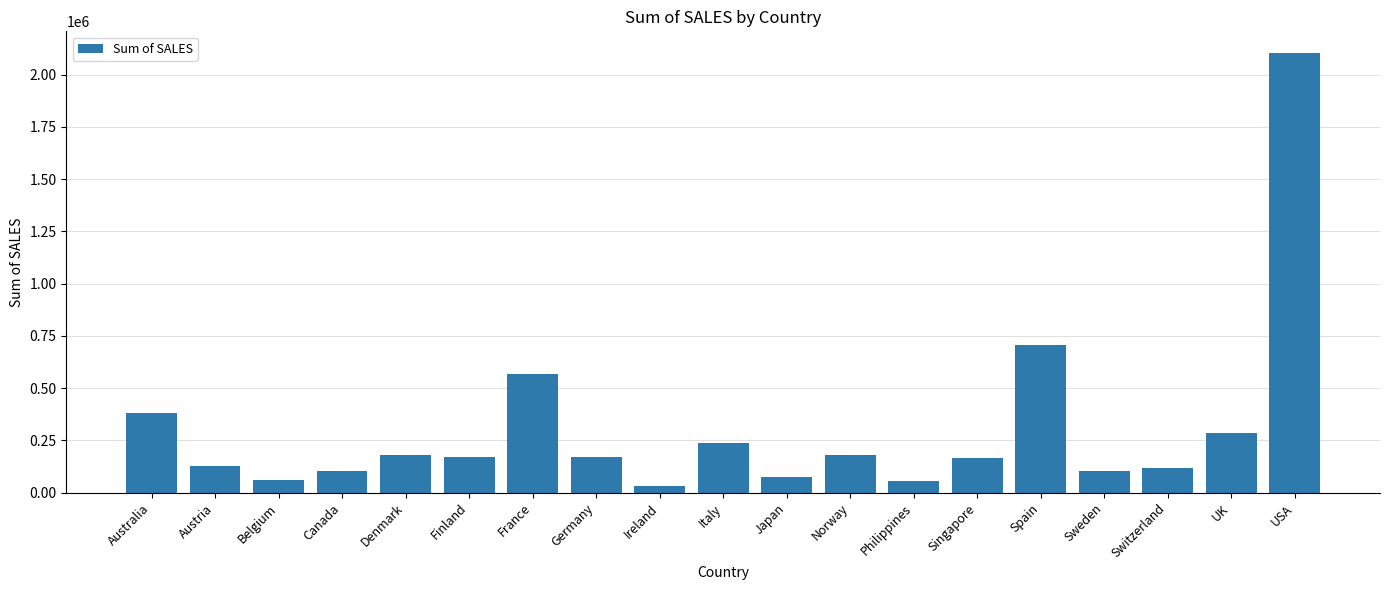

How many bars are there in total?

19